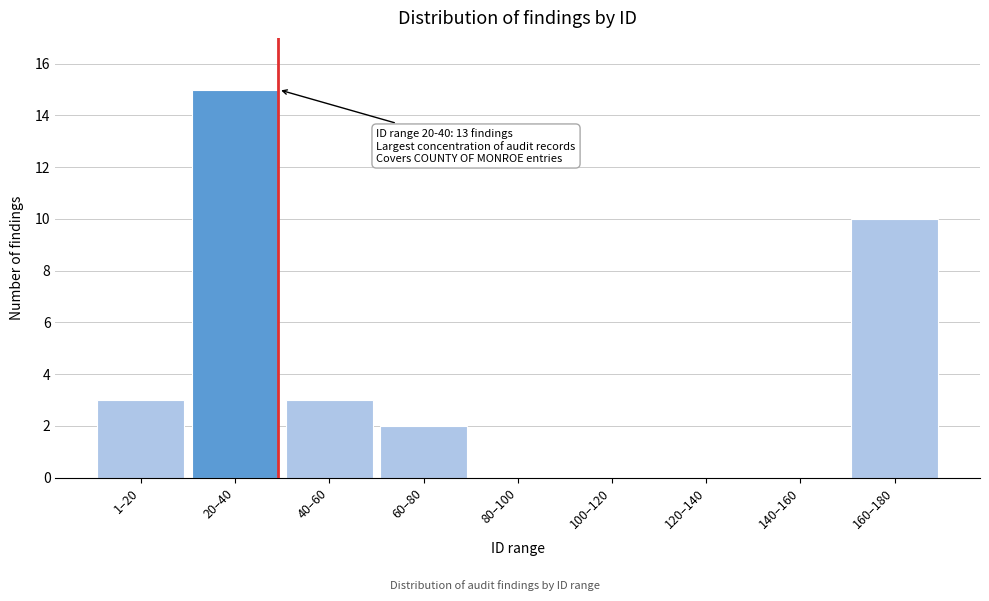

Reading left to right, list all the values displayed in this chart.

1–20=3	20–40=15	40–60=3	60–80=2	80–100=0	100–120=0	120–140=0	140–160=0	160–180=10